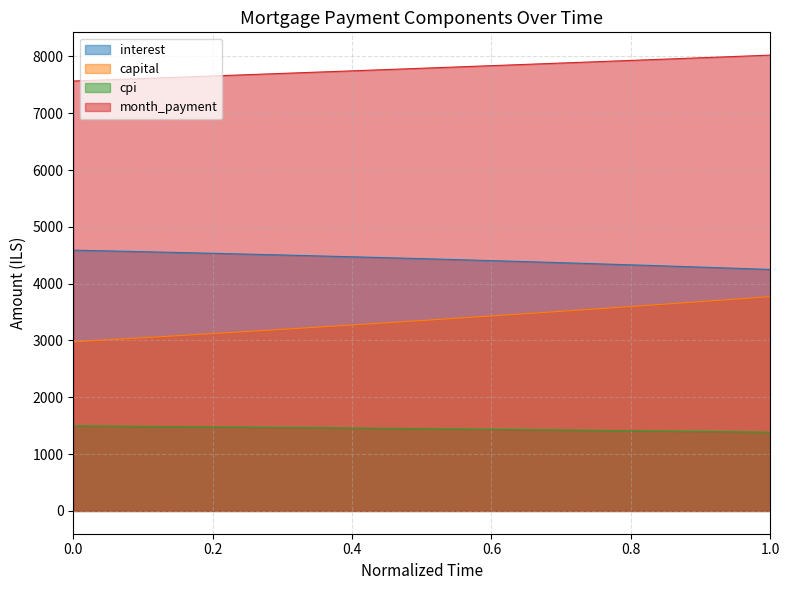

Rank the series by their maximum value, from highest to lowest.

month_payment, interest, capital, cpi